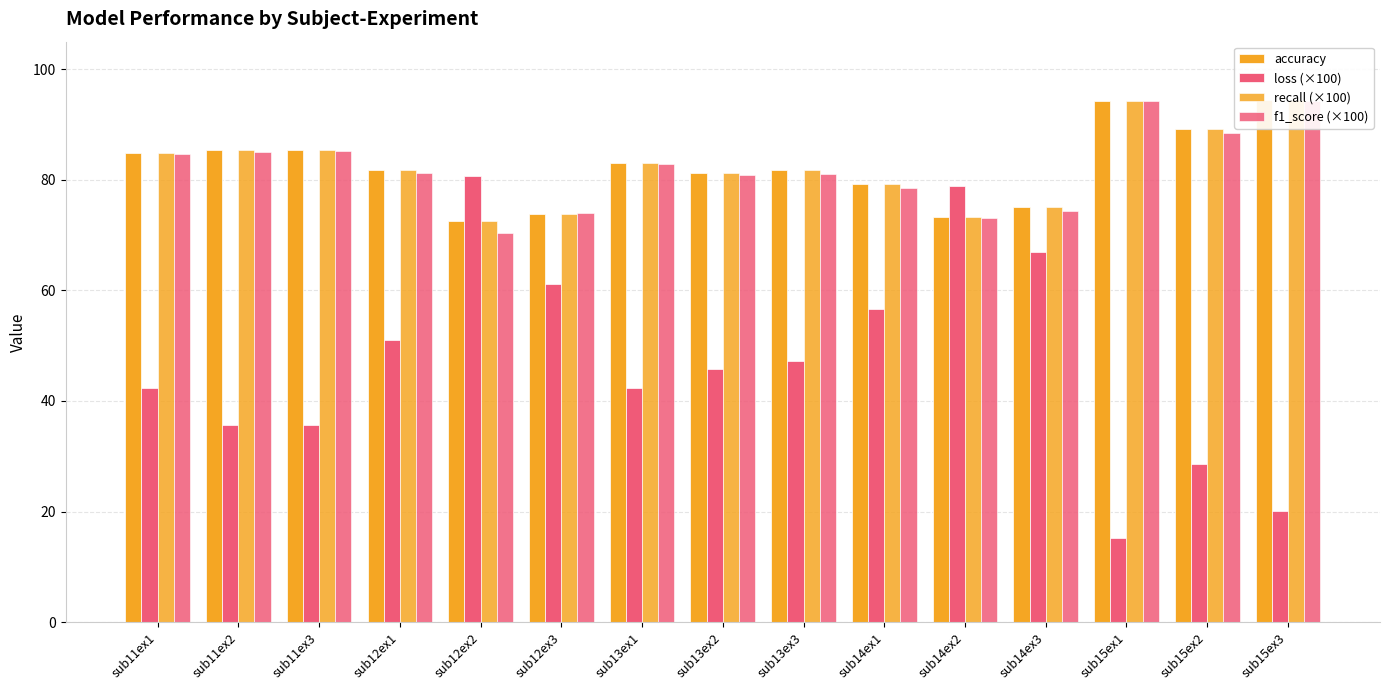

What is the label of the 4th bar from the right?

sub14ex3